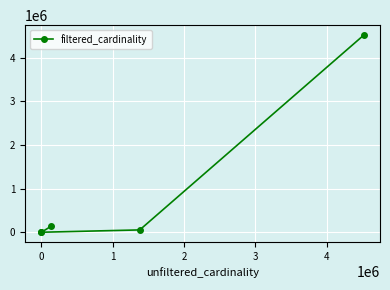

True or false: there are more than 1 points higher than both neighbors.

False